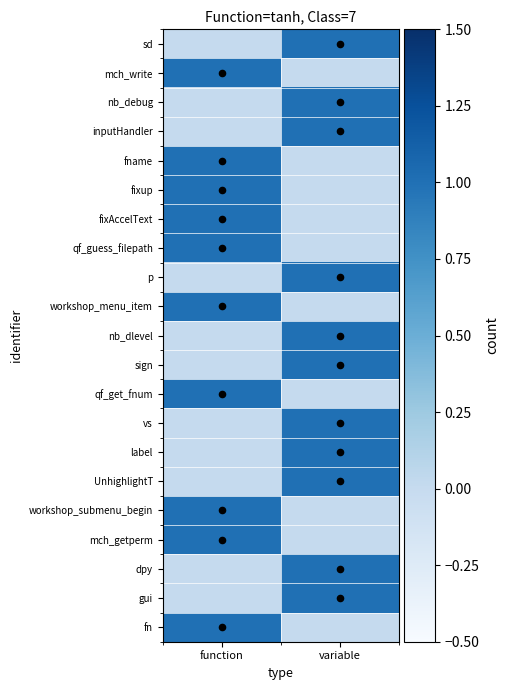

Rank the series by their maximum value, from highest to lowest.

sd, mch_write, nb_debug, inputHandler, fname, fixup, fixAccelText, qf_guess_filepath, p, workshop_menu_item, nb_dlevel, sign, qf_get_fnum, vs, label, UnhighlightT, workshop_submenu_begin, mch_getperm, dpy, gui, fn